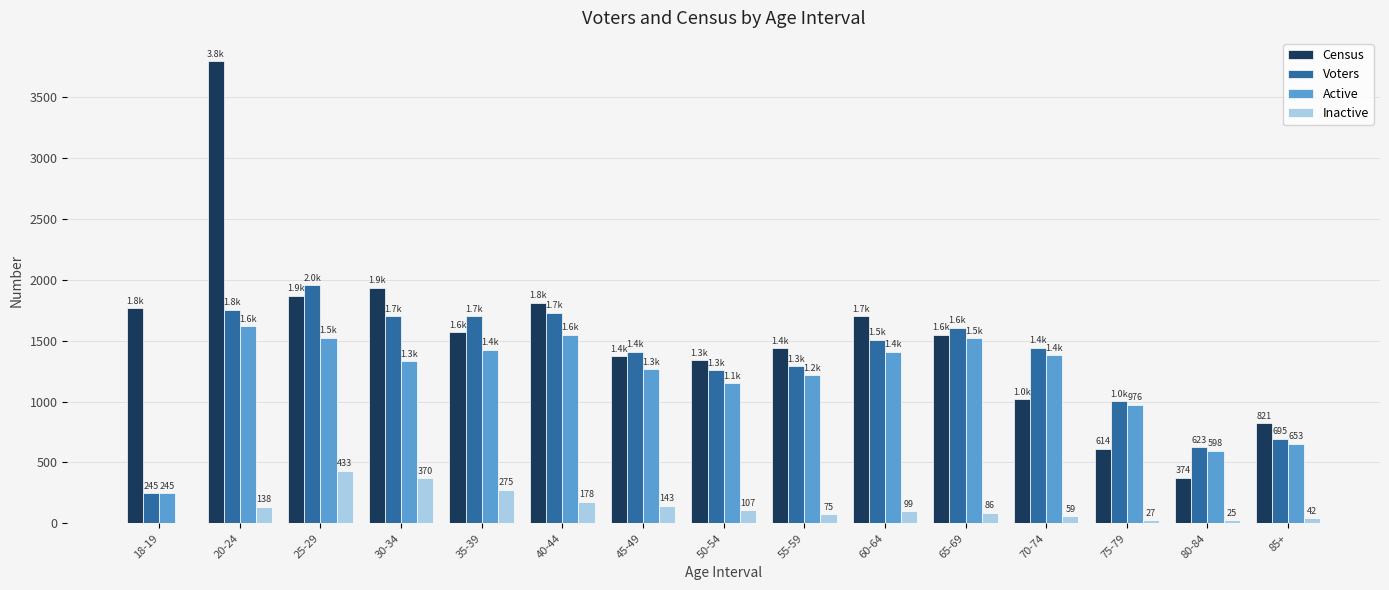

Count the number of categories in the chart.

15